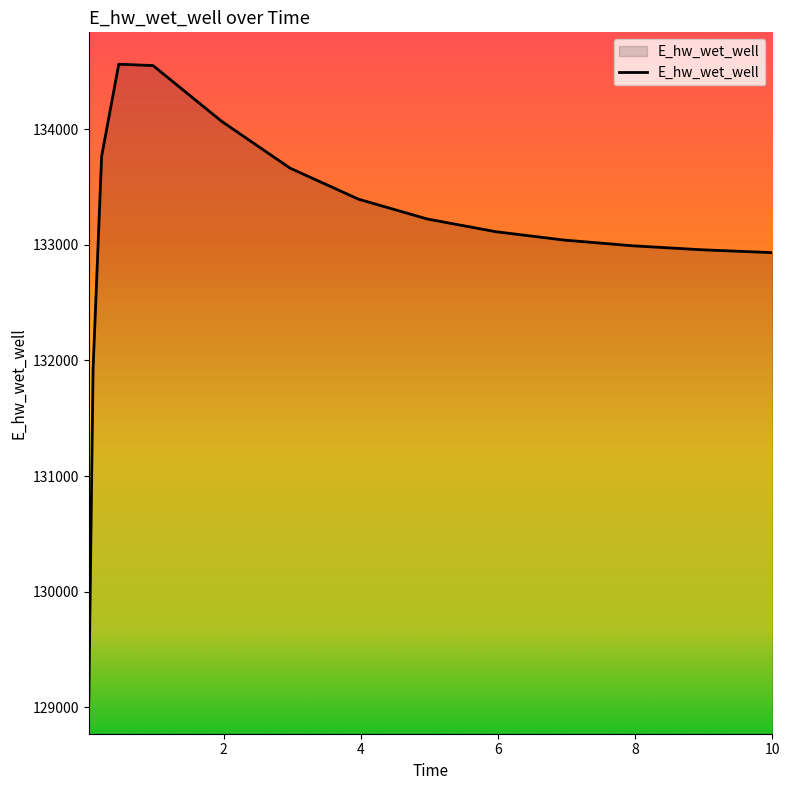

What is the smallest value displayed?

129046.0